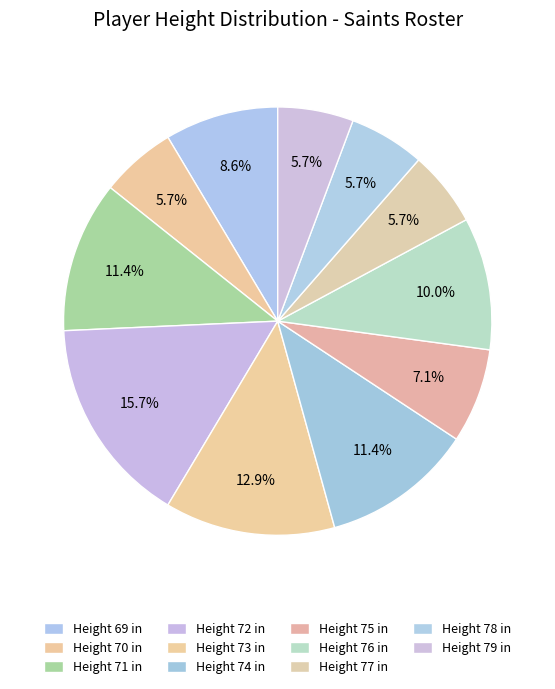

To the nearest percent, what is the average slice percentage?

9%